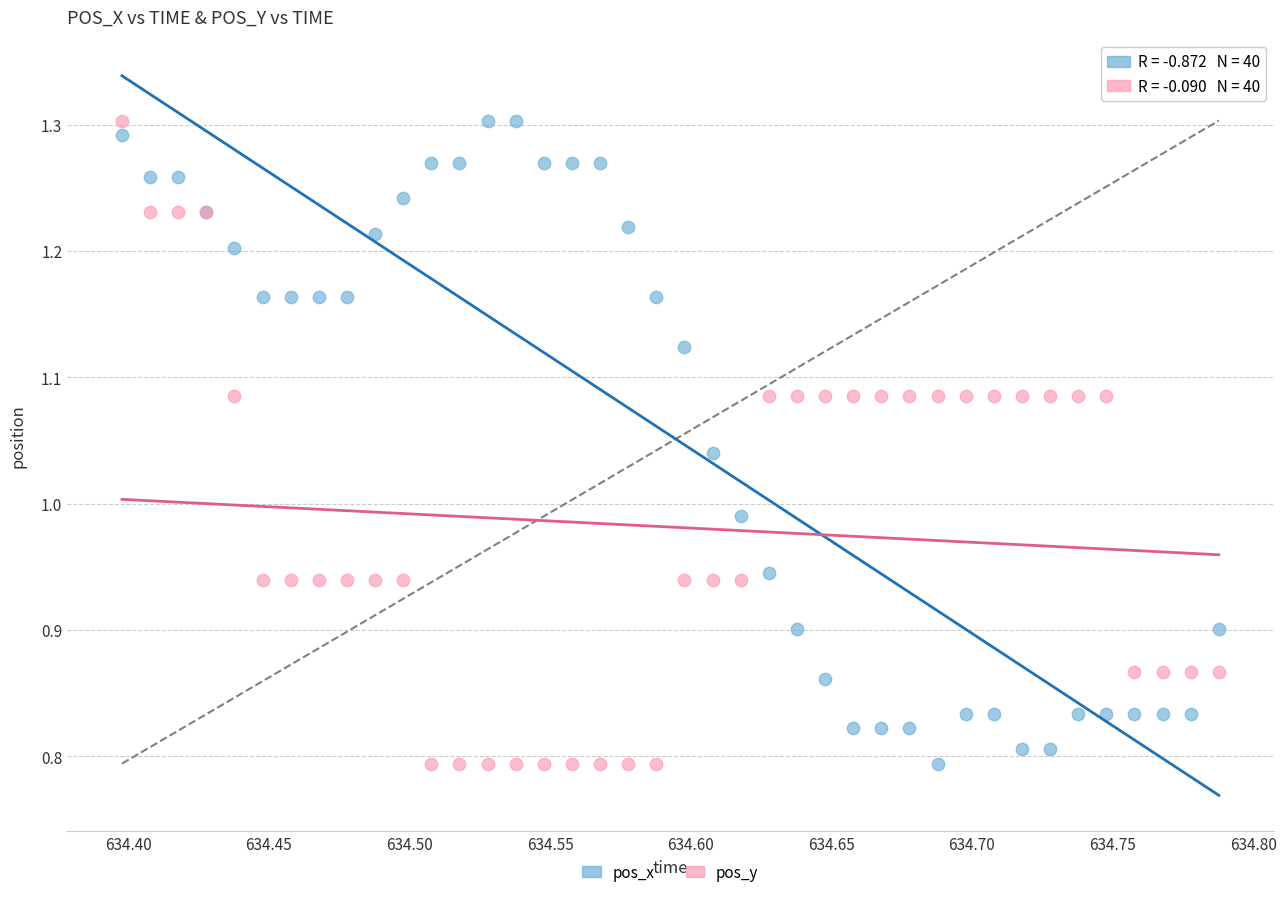

What are all the series names shown in the legend?

pos_x, pos_y